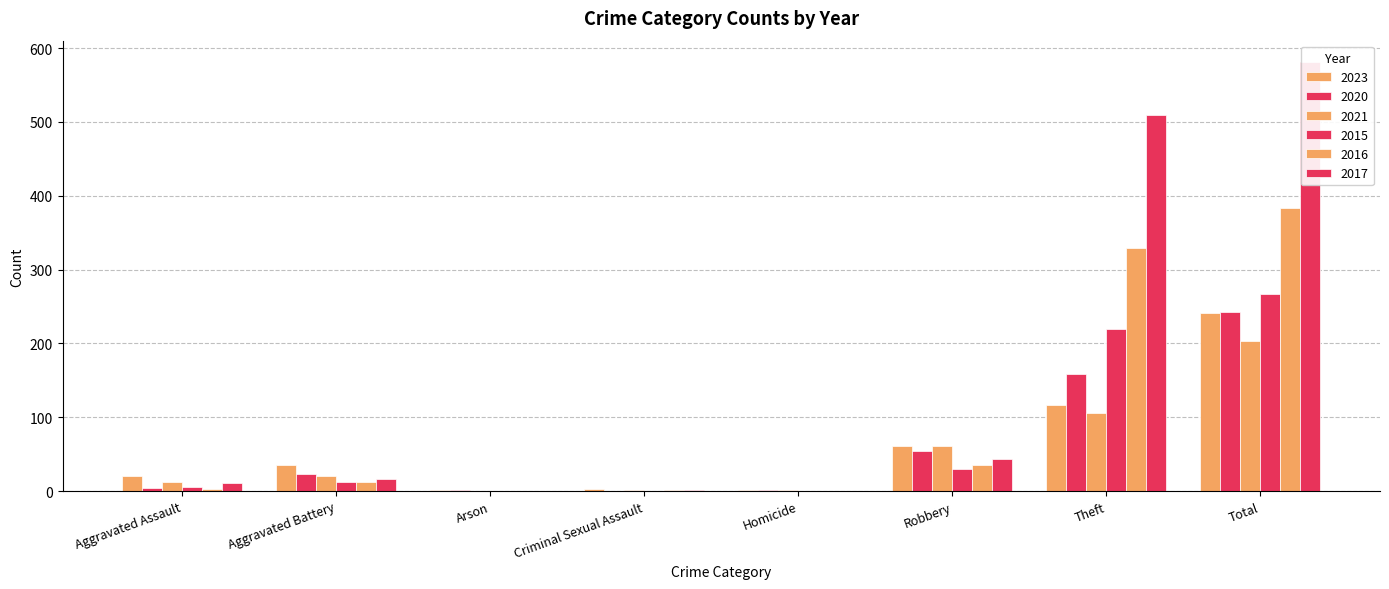

Which category has the lowest value in the 2016 series?

Arson